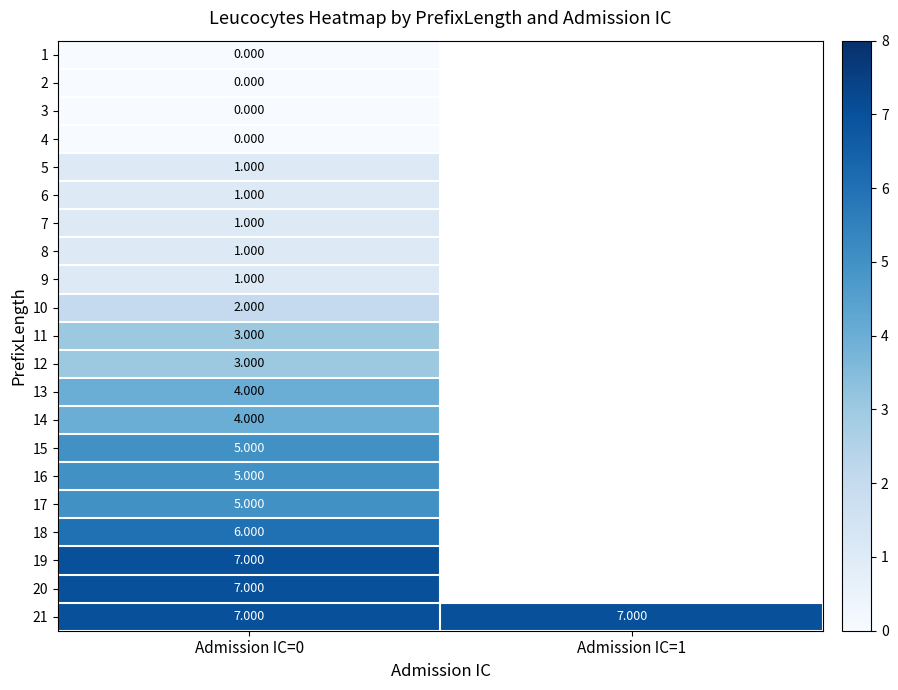

How many series are shown in this chart?

21